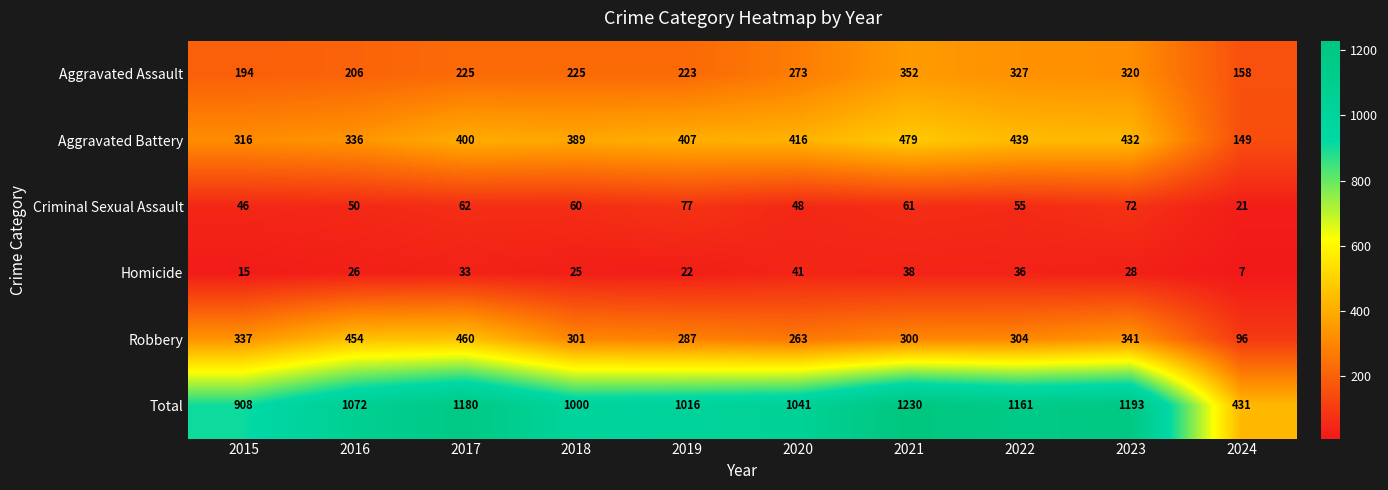

At how many categories does at least one series exceed 537?

9